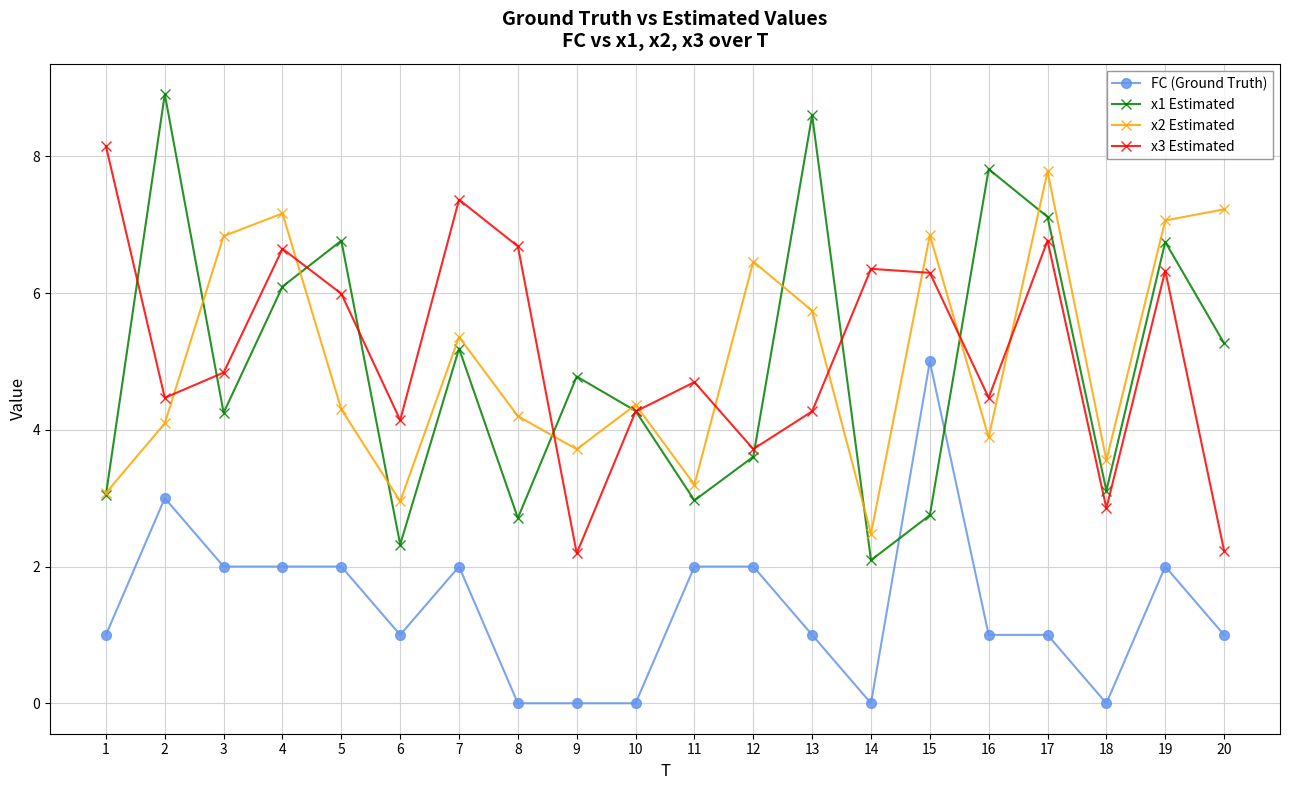

What is the average value of the x1 Estimated series?

4.9